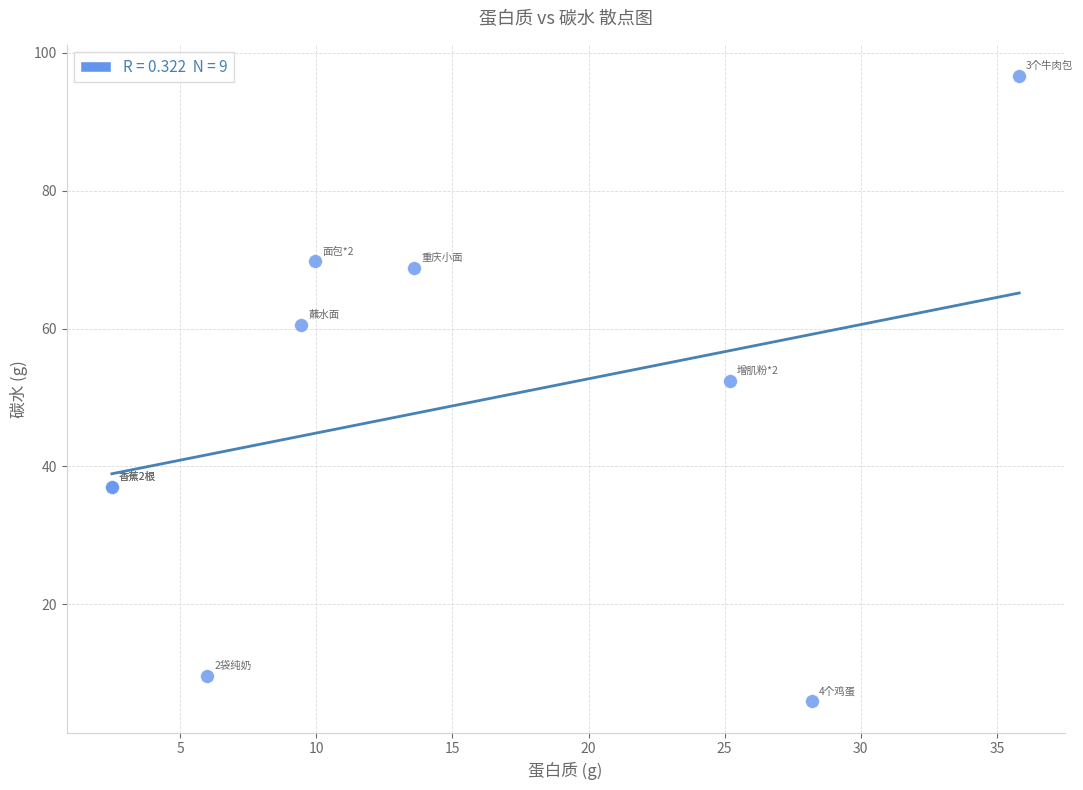

What Y value in the scatter plot is closest to 51?

52.4